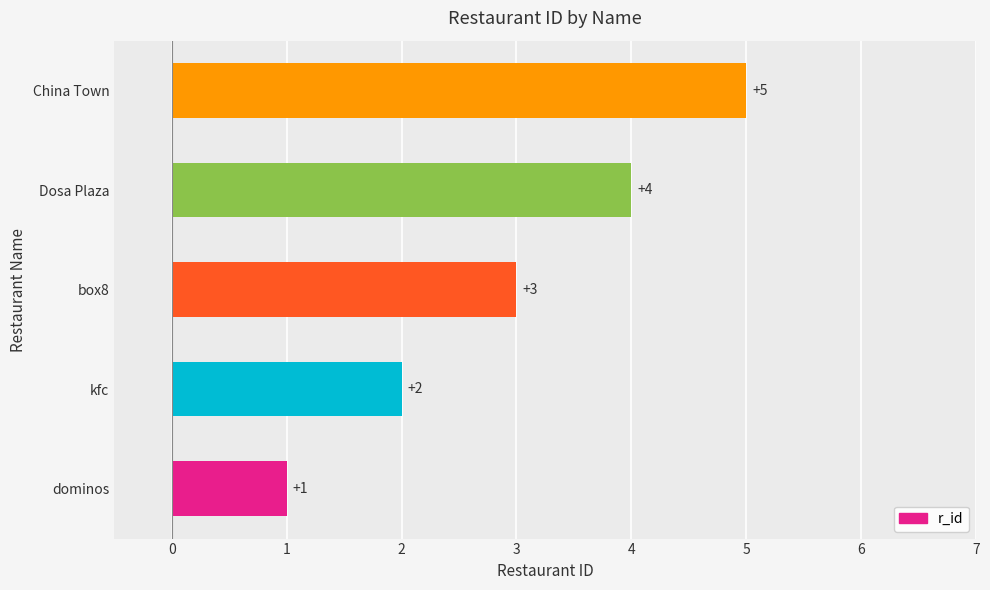

Rank the categories by value from lowest to highest.

dominos, kfc, box8, Dosa Plaza, China Town